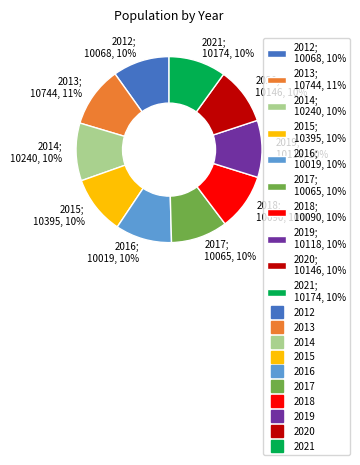

Approximately how many times larger is the value at 2012; 10068, 10% compared to 2019; 10118, 10%?

1.0